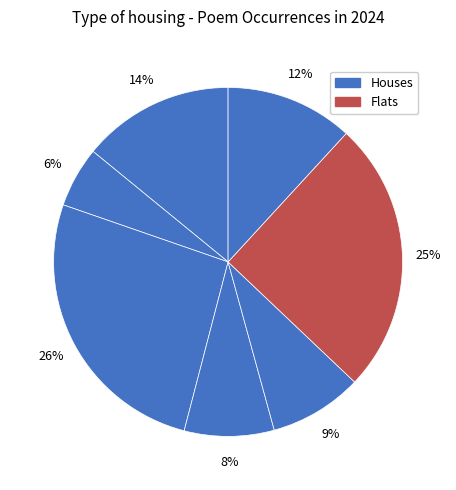

How many segments does this pie chart have?

7